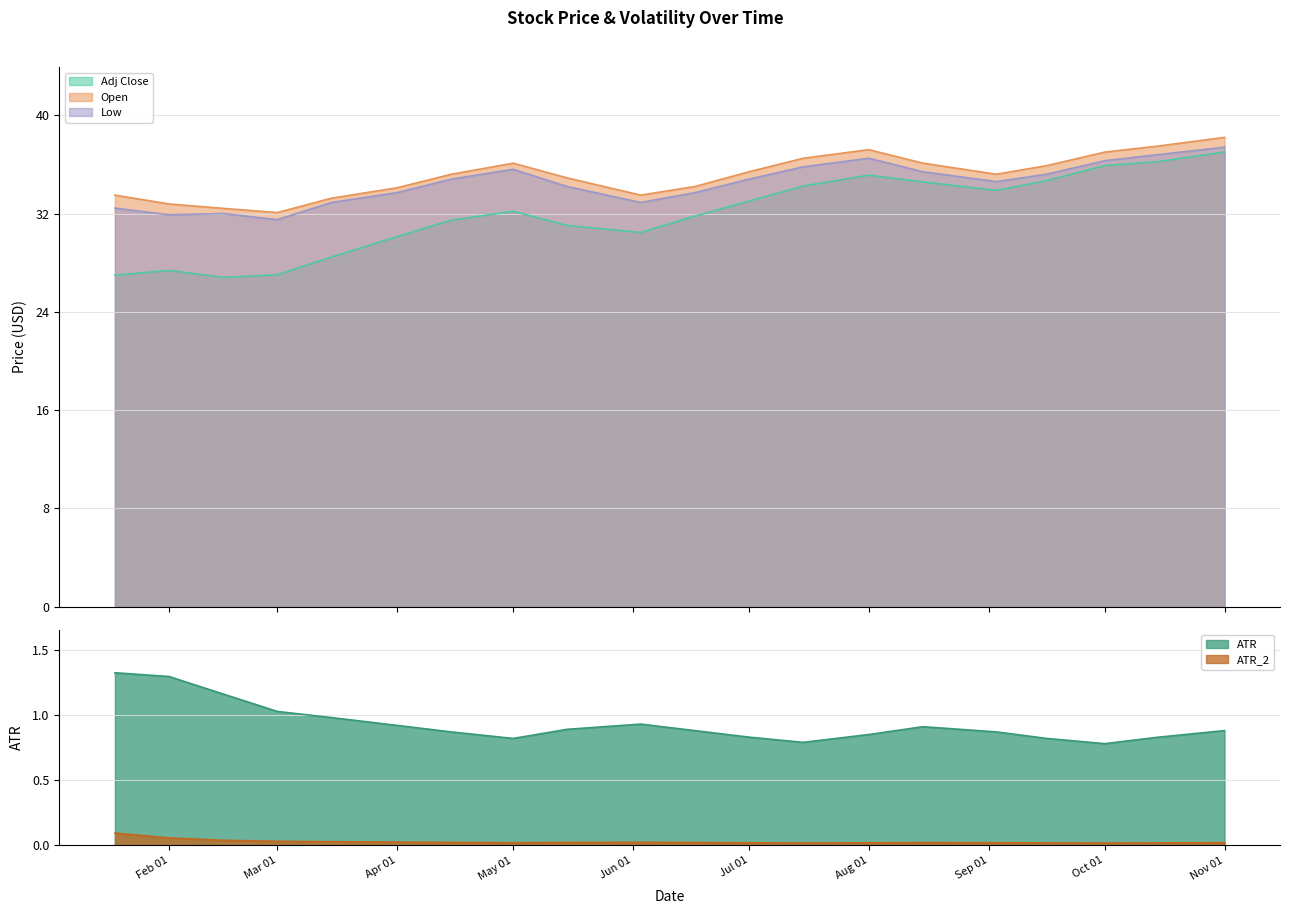

Is it true that ATR equals 1.9 at Feb 01?

False